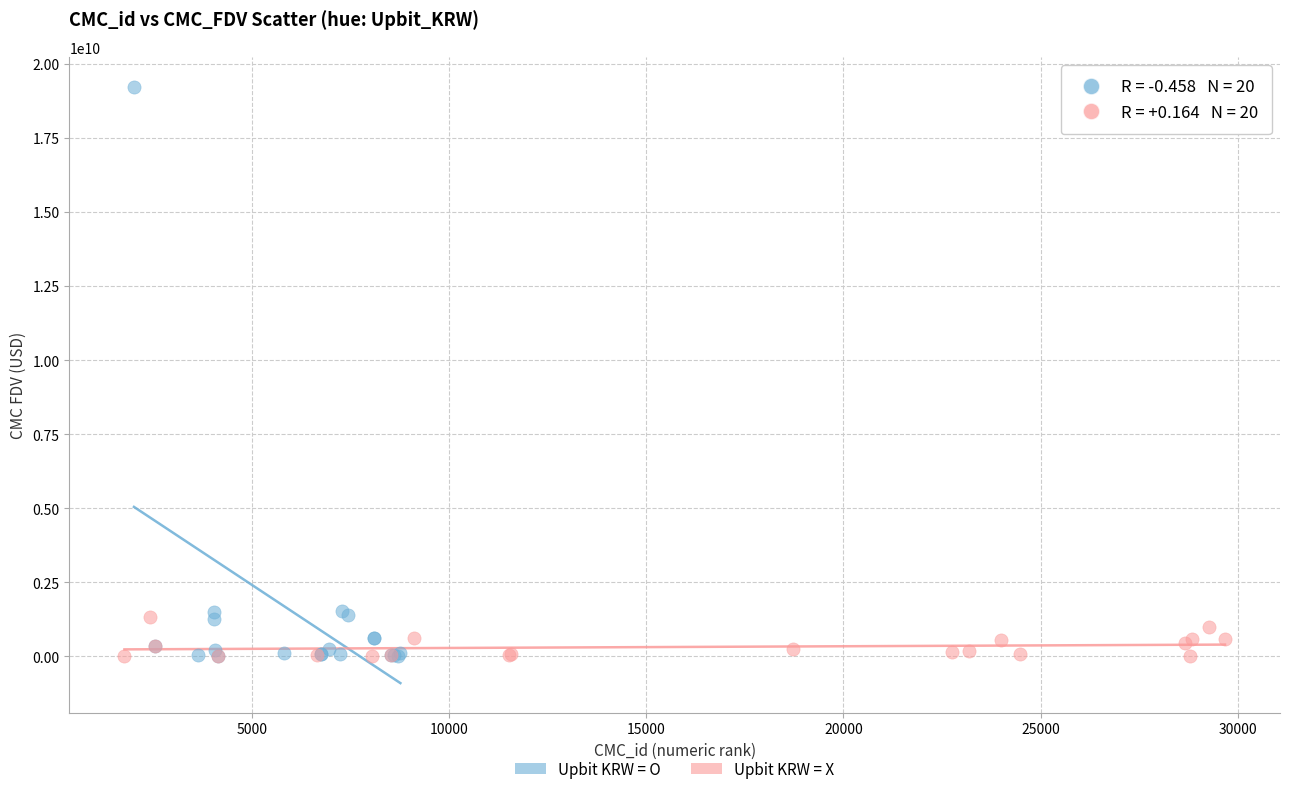

What are all the series names shown in the legend?

Upbit KRW = O, Upbit KRW = X